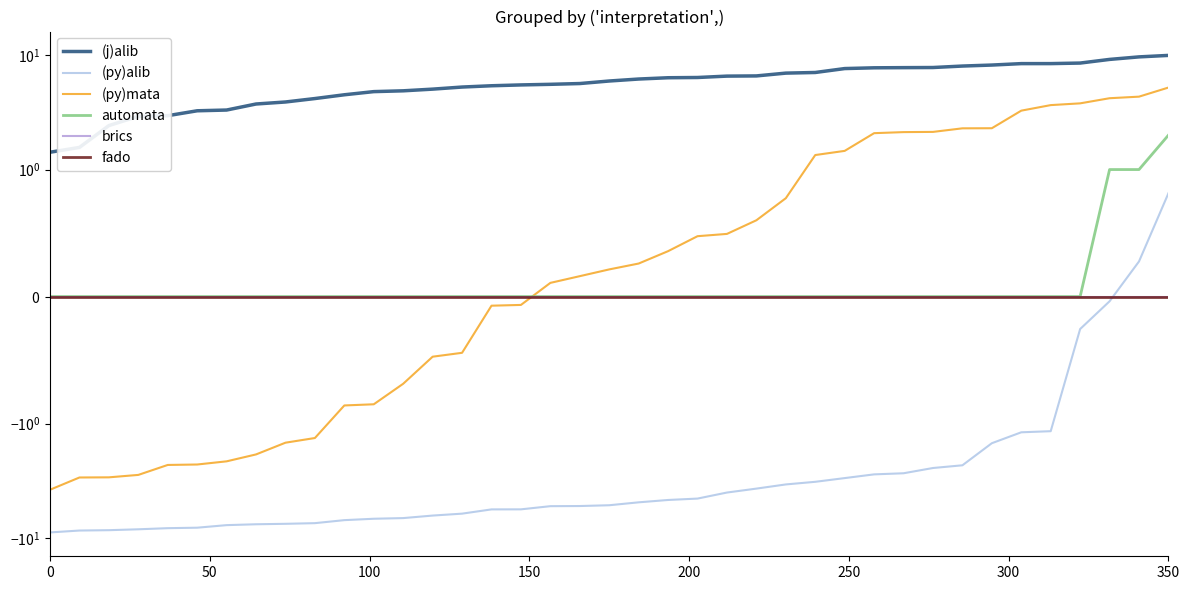

At how many categories does at least one series exceed 1?

39